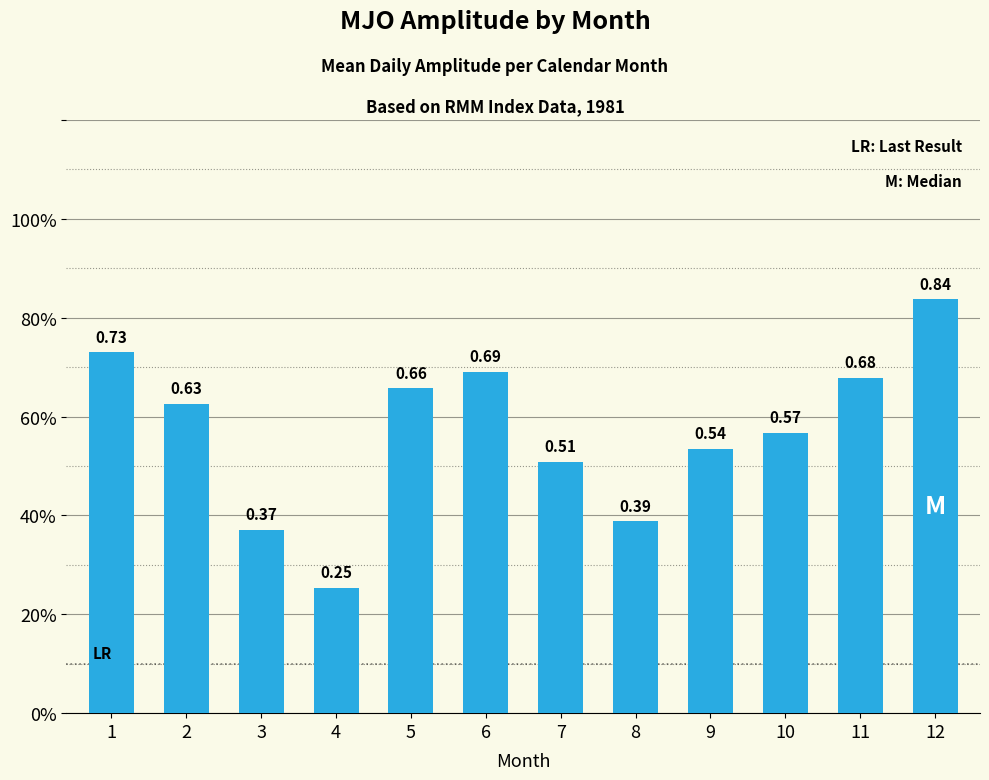

Which label corresponds to the largest value in the chart?

12